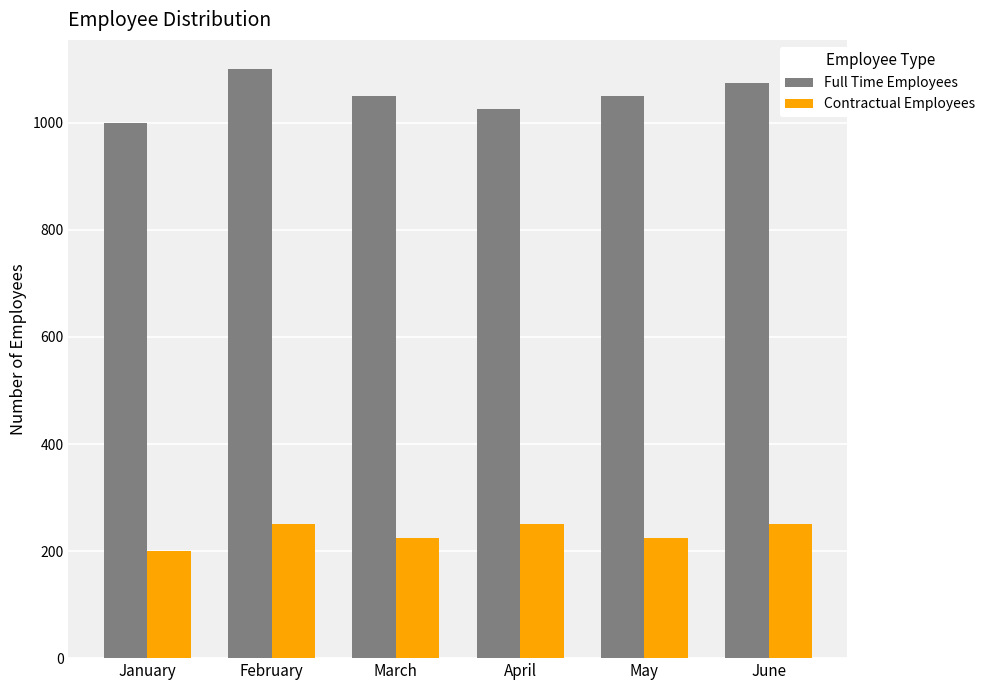

List the series in order of their peak value, lowest first.

Contractual Employees, Full Time Employees